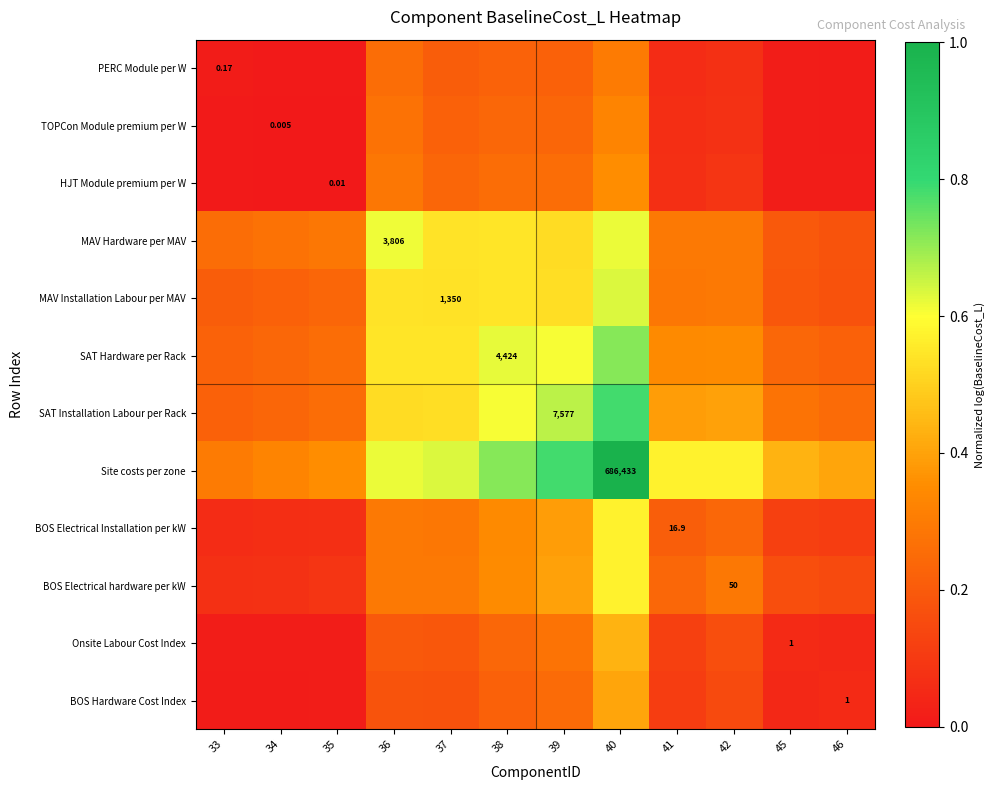

Which series has the widest spread of values?

Site costs per zone